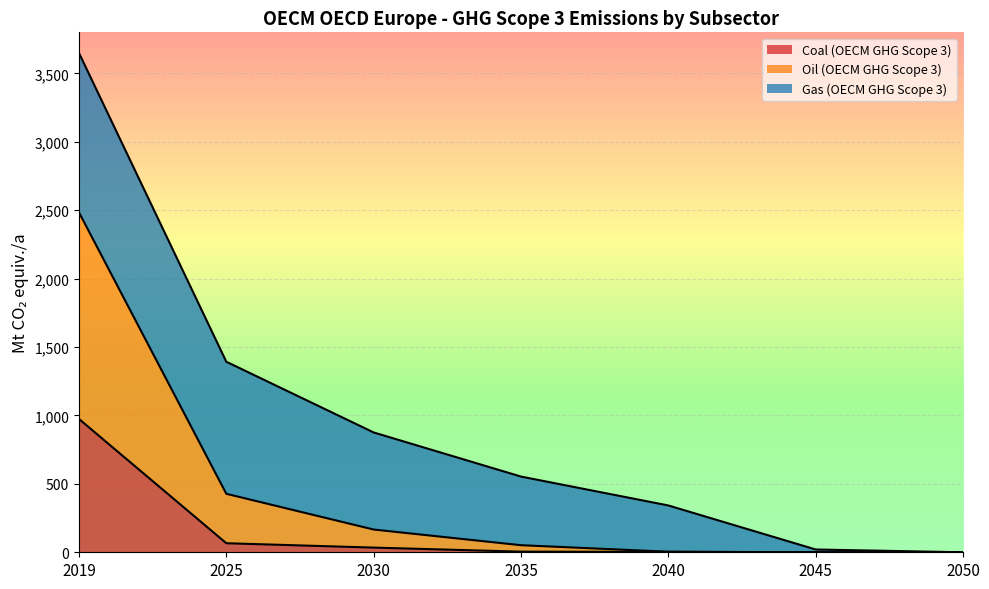

At which category does the chart reach its peak across all series?

2019